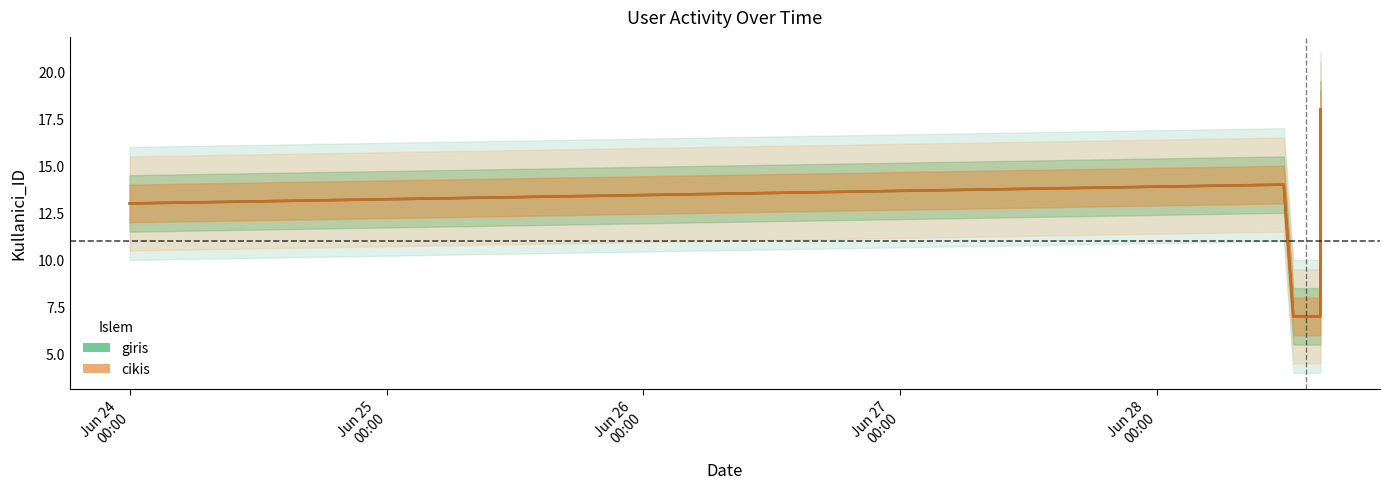

Reading left to right, extract all data points from this chart.

giris: 13	14	7	7	7	18
cikis: 13	14	7	7	7	18